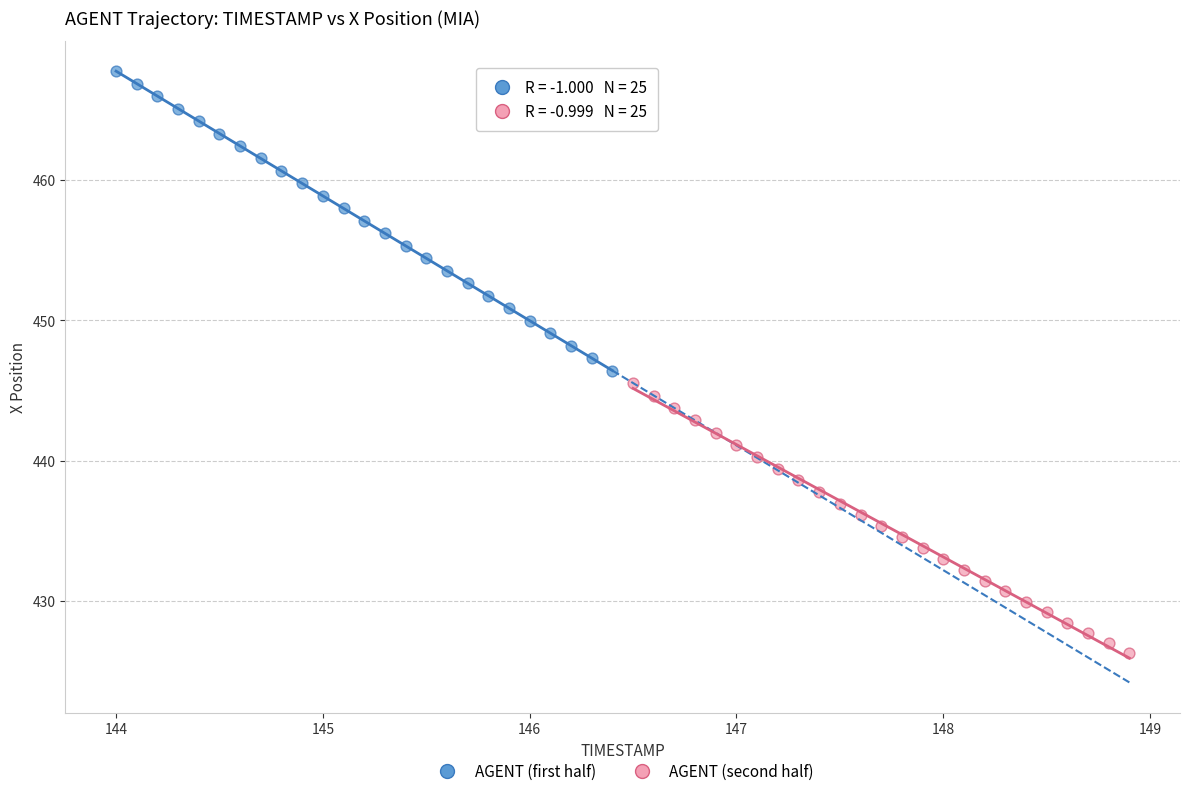

Which series has the largest Y range (max minus min)?

AGENT (first half)